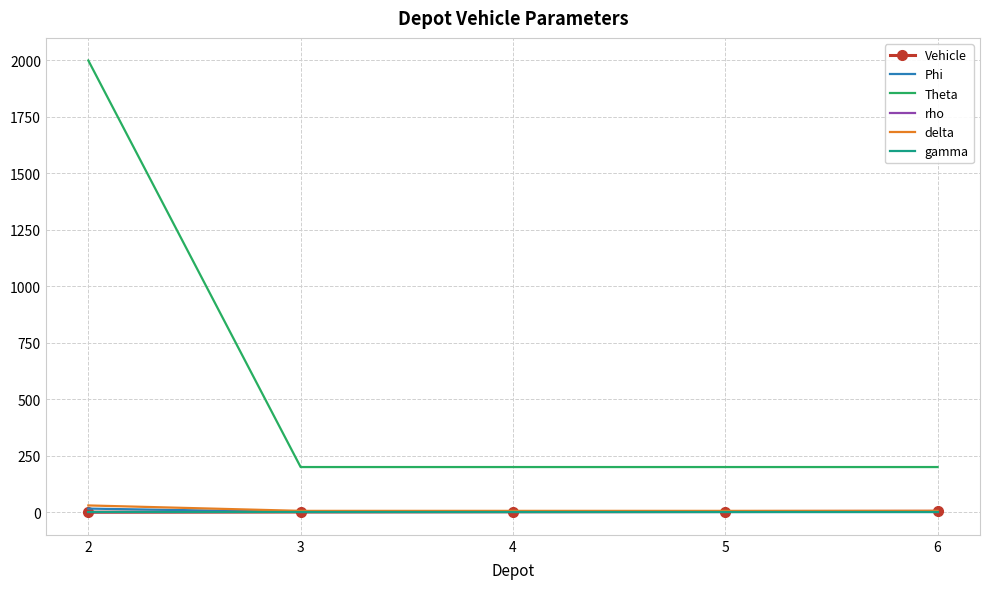

What is the average value of the Vehicle series?

2.0